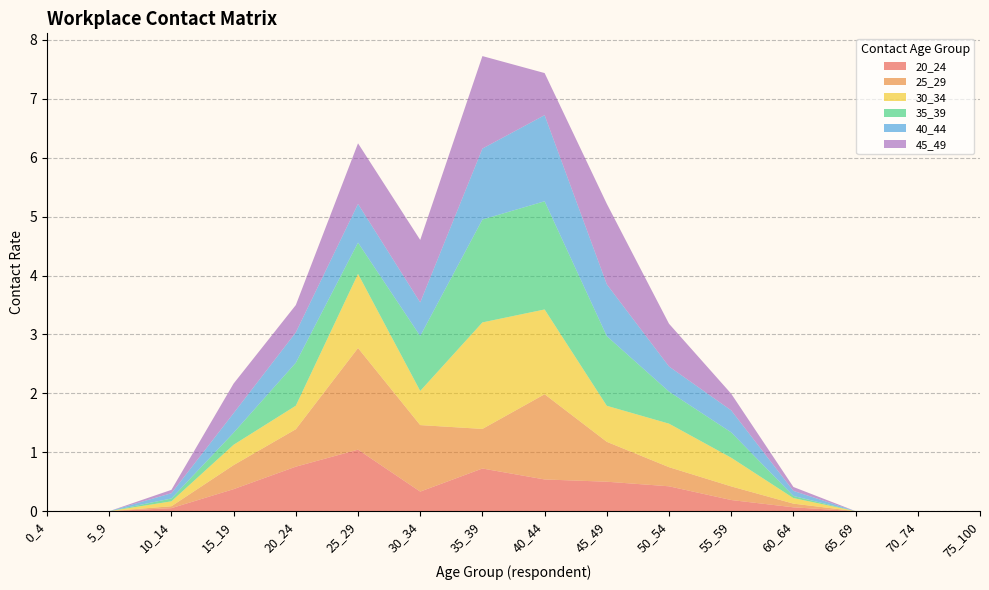

Reading left to right, extract all data points from this chart.

20_24: 0_4=0.0	5_9=0.0	10_14=0.1	15_19=0.4	20_24=0.8	25_29=1.0	30_34=0.3	35_39=0.7	40_44=0.5	45_49=0.5	50_54=0.4	55_59=0.2	60_64=0.1	65_69=0.0	70_74=0.0	75_100=0.0
25_29: 0_4=0.0	5_9=0.0	10_14=0.0	15_19=0.4	20_24=0.6	25_29=1.7	30_34=1.1	35_39=0.7	40_44=1.4	45_49=0.7	50_54=0.3	55_59=0.2	60_64=0.1	65_69=0.0	70_74=0.0	75_100=0.0
30_34: 0_4=0.0	5_9=0.0	10_14=0.1	15_19=0.3	20_24=0.4	25_29=1.3	30_34=0.6	35_39=1.8	40_44=1.4	45_49=0.6	50_54=0.7	55_59=0.5	60_64=0.1	65_69=0.0	70_74=0.0	75_100=0.0
35_39: 0_4=0.0	5_9=0.0	10_14=0.0	15_19=0.2	20_24=0.7	25_29=0.5	30_34=0.9	35_39=1.7	40_44=1.8	45_49=1.2	50_54=0.5	55_59=0.4	60_64=0.0	65_69=0.0	70_74=0.0	75_100=0.0
40_44: 0_4=0.0	5_9=0.0	10_14=0.1	15_19=0.3	20_24=0.5	25_29=0.7	30_34=0.6	35_39=1.2	40_44=1.5	45_49=0.9	50_54=0.4	55_59=0.4	60_64=0.1	65_69=0.0	70_74=0.0	75_100=0.0
45_49: 0_4=0.0	5_9=0.0	10_14=0.1	15_19=0.5	20_24=0.5	25_29=1.0	30_34=1.1	35_39=1.6	40_44=0.7	45_49=1.4	50_54=0.7	55_59=0.3	60_64=0.1	65_69=0.0	70_74=0.0	75_100=0.0